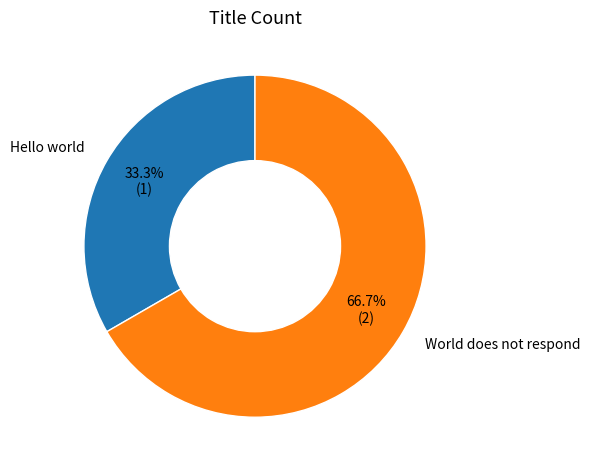

To the nearest percent, what percentage of the pie is Hello world?

33%